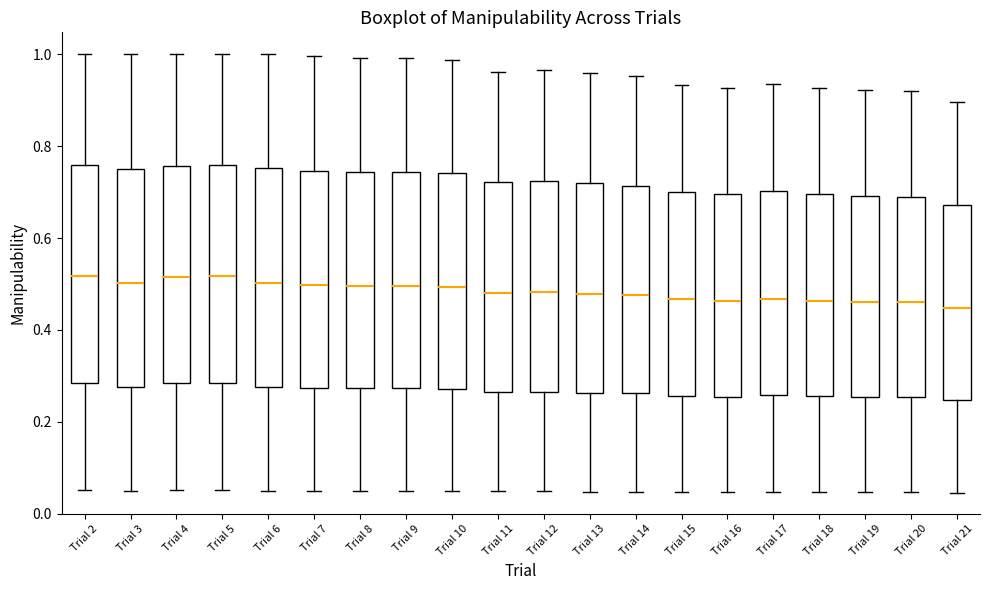

Reading left to right, read every box against the y-axis: the position of its median line, the range the box covers, and the ends of its whiskers. The values are not printed on the chart, so give them approximately, as read against the axis.

Trial 2: median 0.52, box 0.28 to 0.76, whiskers 0.06 to 1.00
Trial 3: median 0.50, box 0.28 to 0.76, whiskers 0.06 to 1.00
Trial 4: median 0.52, box 0.28 to 0.76, whiskers 0.06 to 1.00
Trial 5: median 0.52, box 0.28 to 0.76, whiskers 0.06 to 1.00
Trial 6: median 0.50, box 0.28 to 0.76, whiskers 0.06 to 1.00
Trial 7: median 0.50, box 0.28 to 0.74, whiskers 0.04 to 1.00
Trial 8: median 0.50, box 0.28 to 0.74, whiskers 0.04 to 1.00
Trial 9: median 0.50, box 0.28 to 0.74, whiskers 0.04 to 1.00
Trial 10: median 0.50, box 0.28 to 0.74, whiskers 0.04 to 0.98
Trial 11: median 0.48, box 0.26 to 0.72, whiskers 0.04 to 0.96
Trial 12: median 0.48, box 0.26 to 0.72, whiskers 0.04 to 0.96
Trial 13: median 0.48, box 0.26 to 0.72, whiskers 0.04 to 0.96
Trial 14: median 0.48, box 0.26 to 0.72, whiskers 0.04 to 0.96
Trial 15: median 0.46, box 0.26 to 0.70, whiskers 0.04 to 0.94
Trial 16: median 0.46, box 0.26 to 0.70, whiskers 0.04 to 0.92
Trial 17: median 0.46, box 0.26 to 0.70, whiskers 0.04 to 0.94
Trial 18: median 0.46, box 0.26 to 0.70, whiskers 0.04 to 0.92
Trial 19: median 0.46, box 0.26 to 0.70, whiskers 0.04 to 0.92
Trial 20: median 0.46, box 0.26 to 0.70, whiskers 0.04 to 0.92
Trial 21: median 0.44, box 0.24 to 0.68, whiskers 0.04 to 0.90